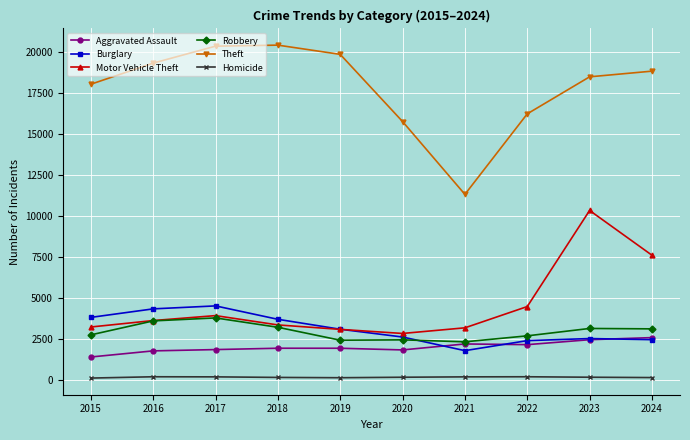

True or false: Theft and Aggravated Assault cross at least once.

False